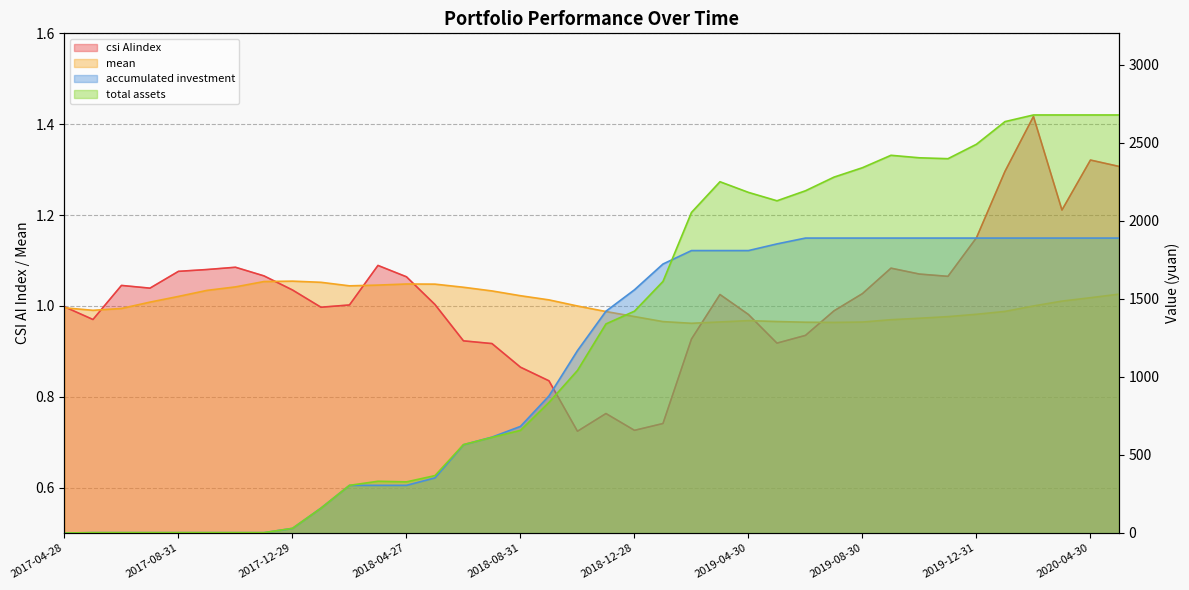

In total assets, how many points are higher than both neighbors (excluding endpoints)?

3